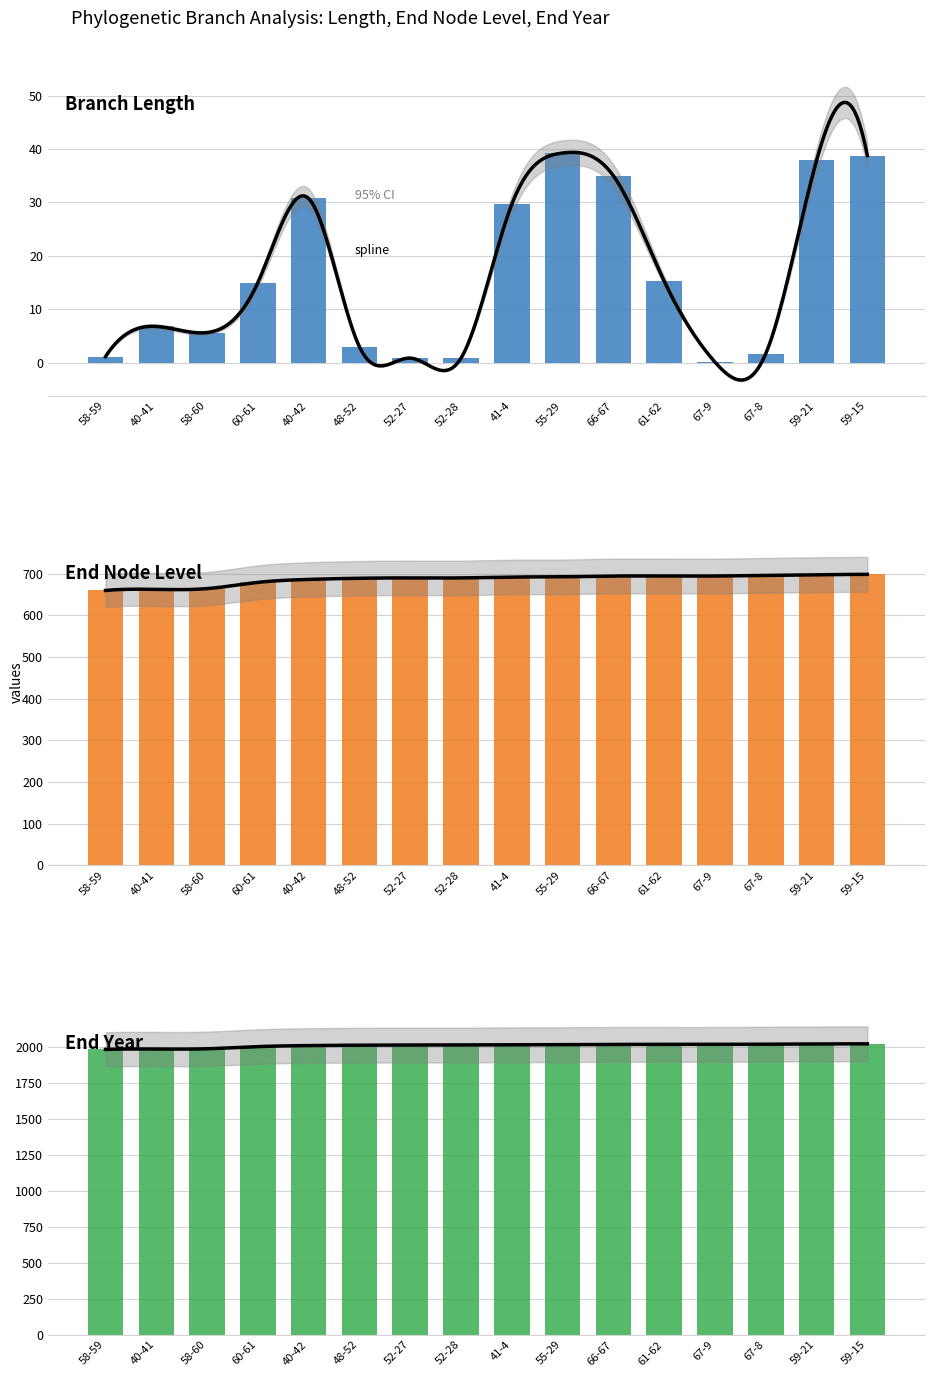

What are all the series names shown in the legend?

length, endNodeL, endYear